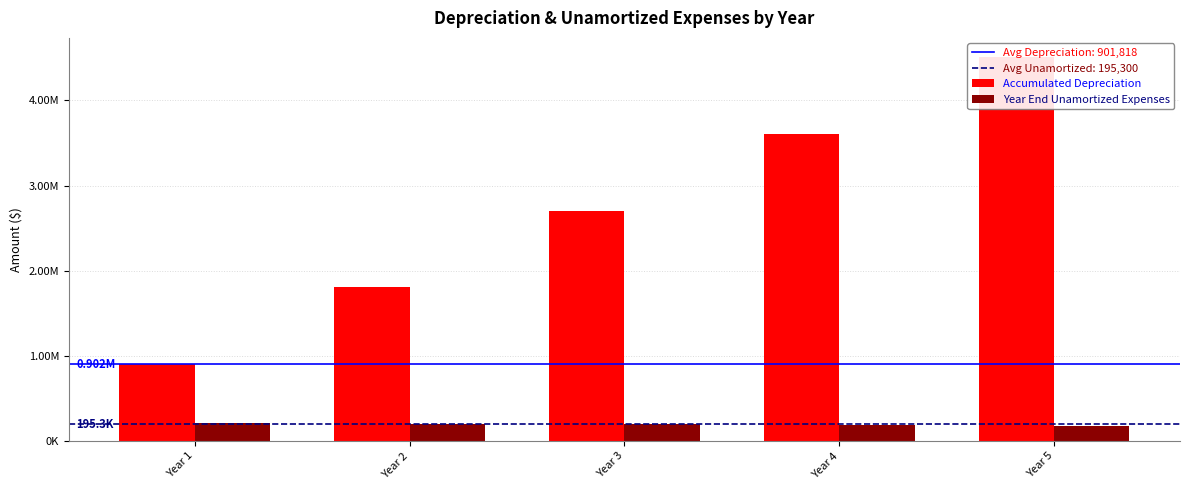

List the series in order of their peak value, lowest first.

Year End Unamortized Expenses, Accumulated Depreciation